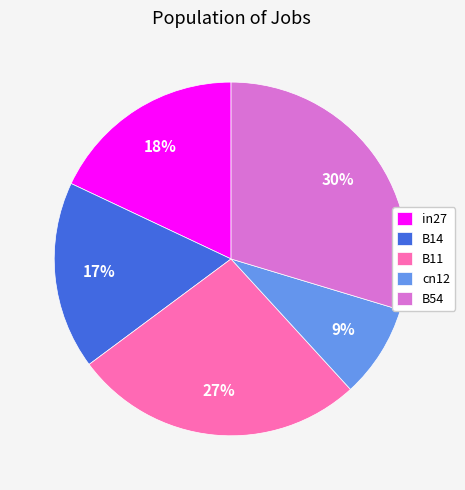

How many slices are in this pie chart?

5